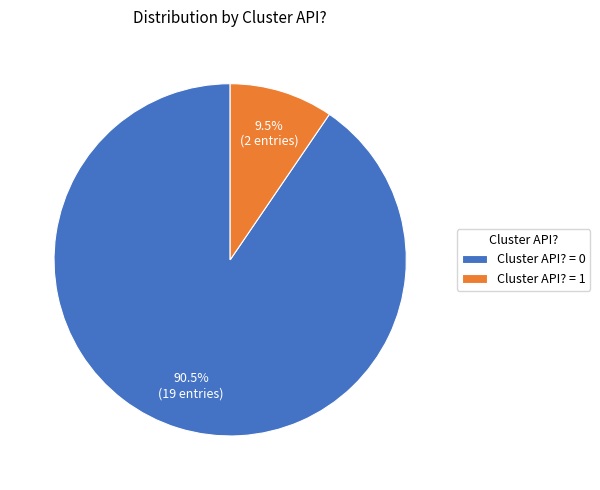

What percentage is NOT represented by Cluster API? = 1?

90.5%